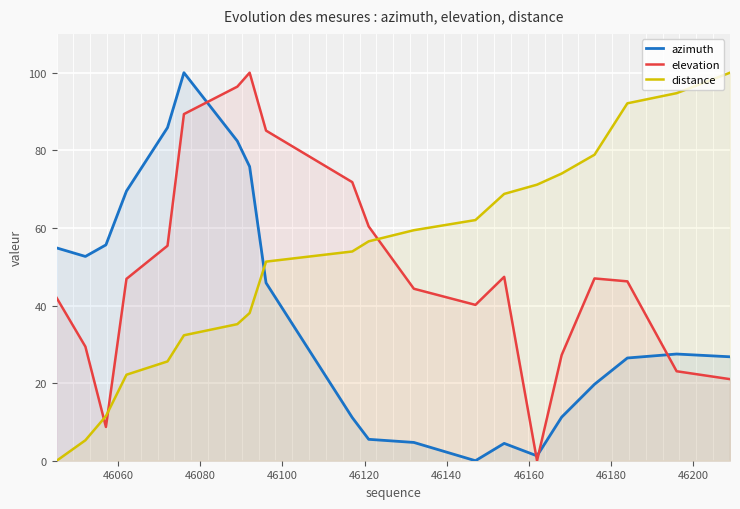

What is the difference between the maximum and minimum values in the azimuth series?

100.0